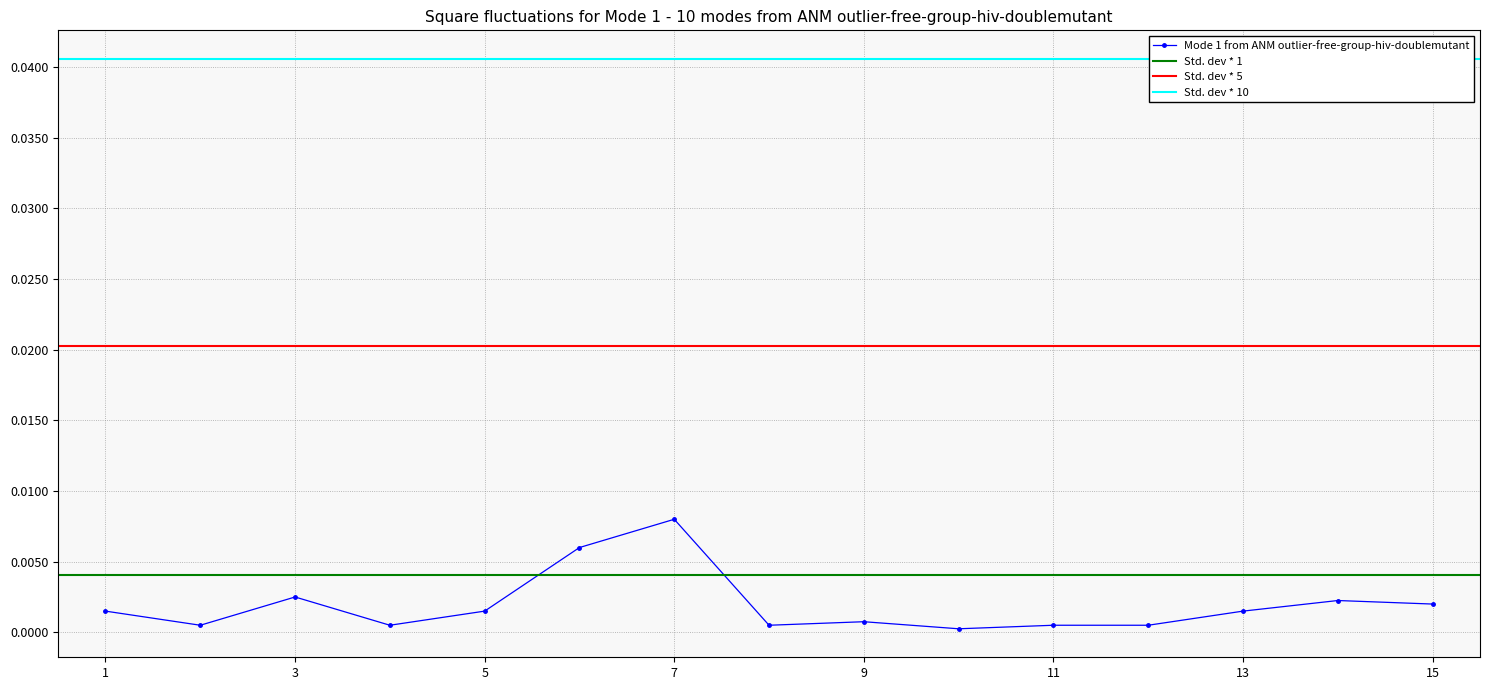

At which category does Mode 1 from ANM outlier-free-group-hiv-doublemutant reach its first local peak?

3